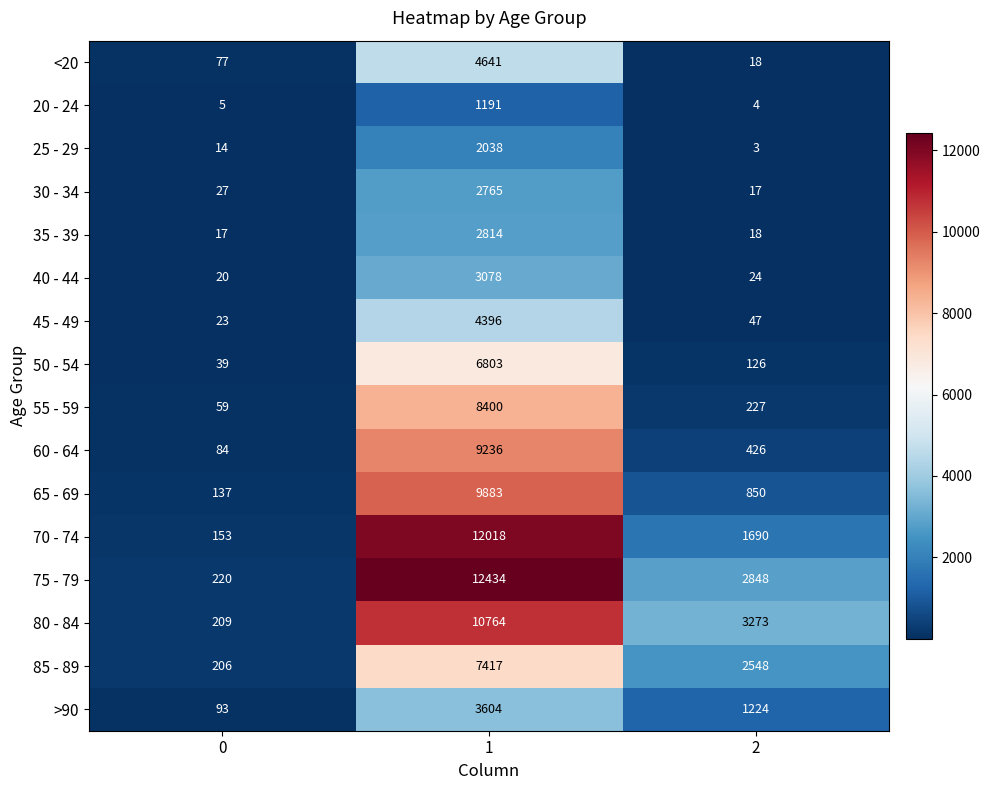

What is the difference between the maximum and minimum values in the 25 - 29 series?

2035